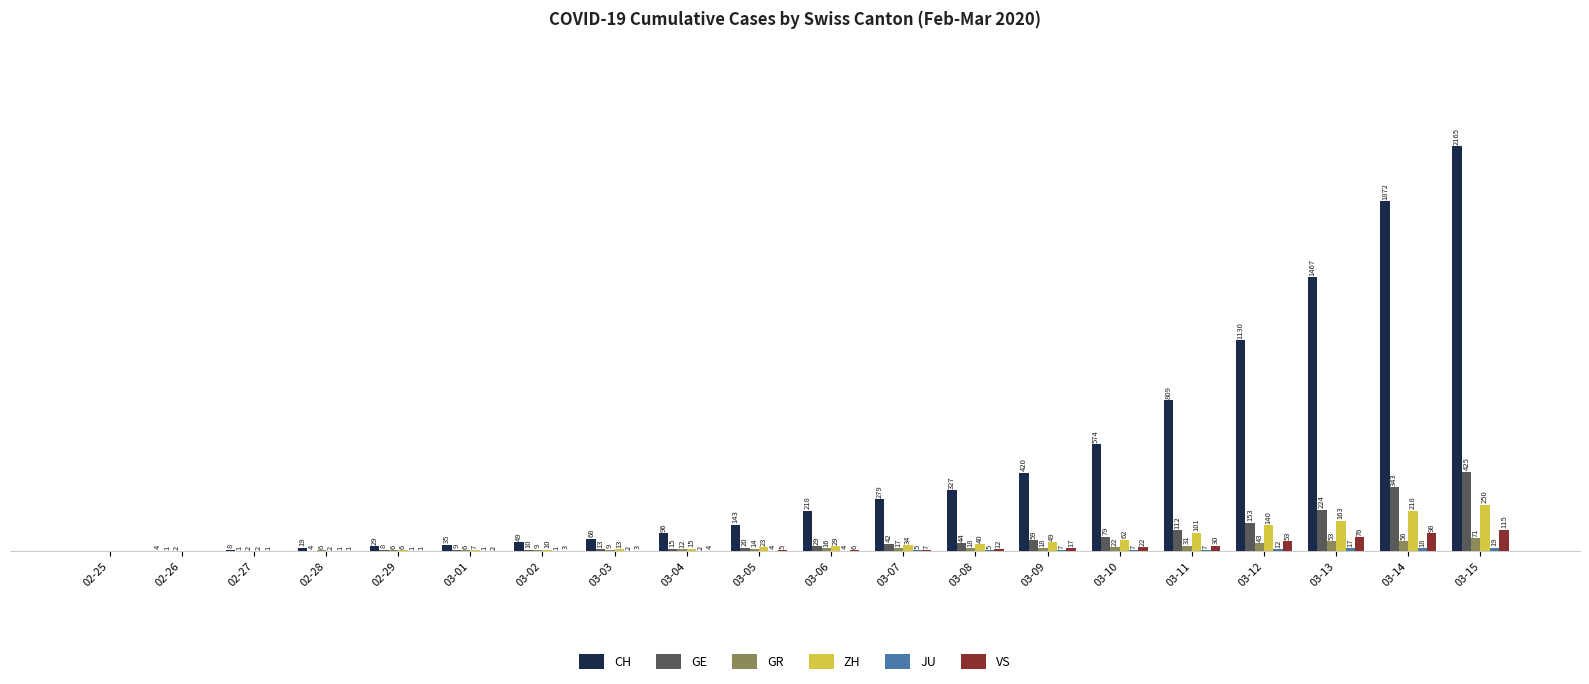

At which label does ZH reach its peak?

03-15